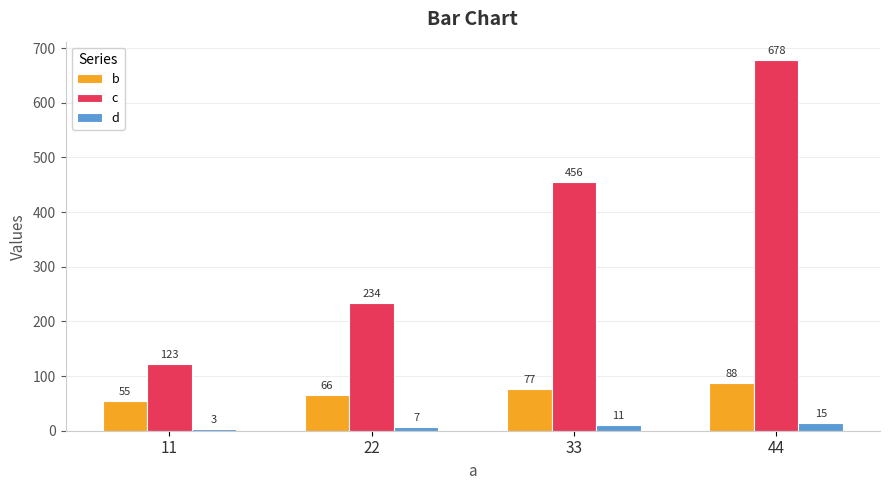

What is the total value across all series at 44?

781